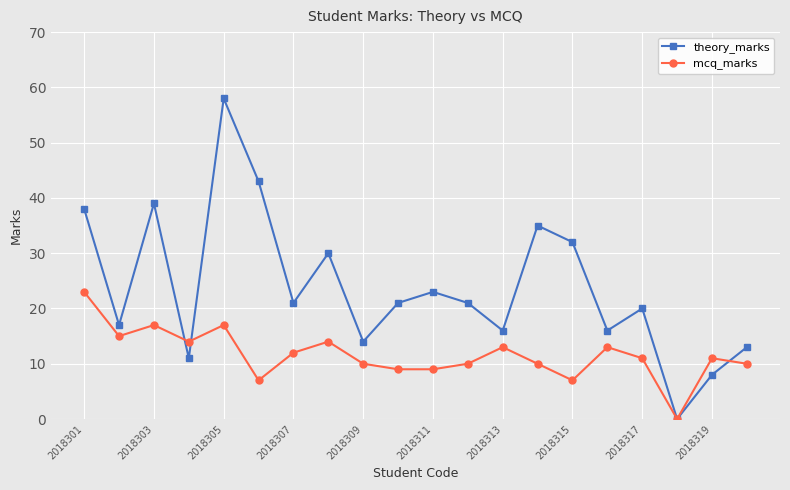

Which series has the largest range (max minus min)?

theory_marks